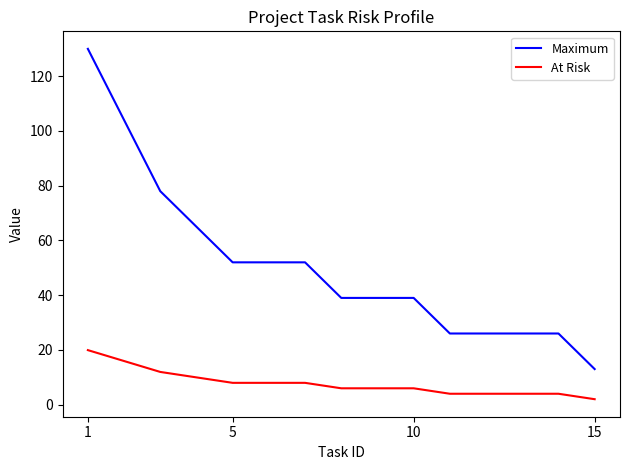

Rank the series by their average value, from lowest to highest.

At Risk, Maximum